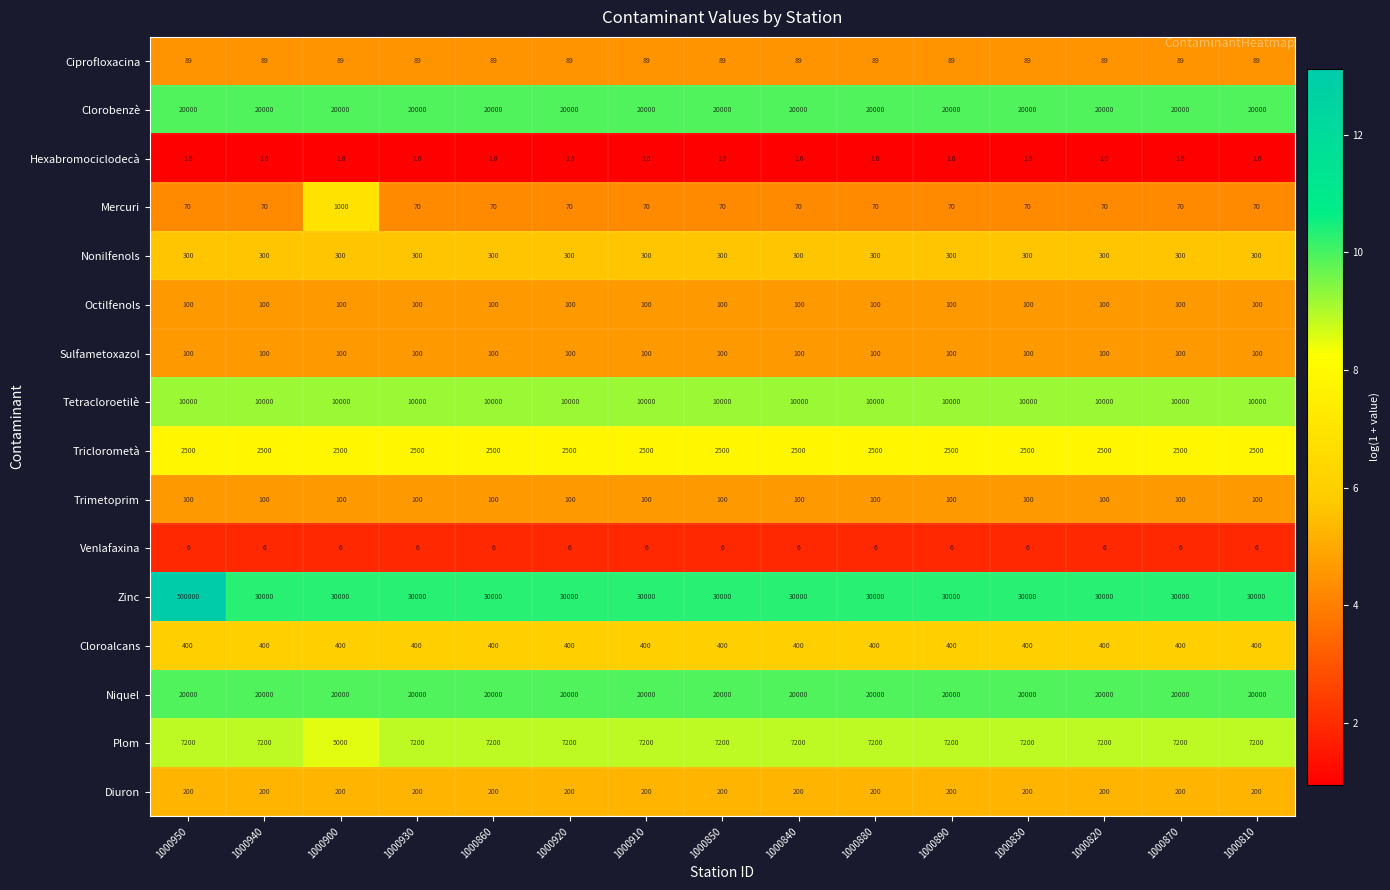

What is the sum of the Plom values at 1000810 and 1000870?

14400.0